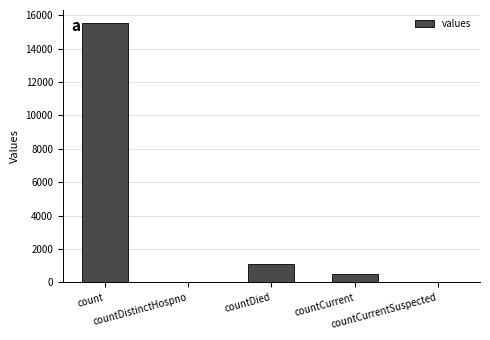

What is the change in value from countDistinctHospno to countCurrent?

+486